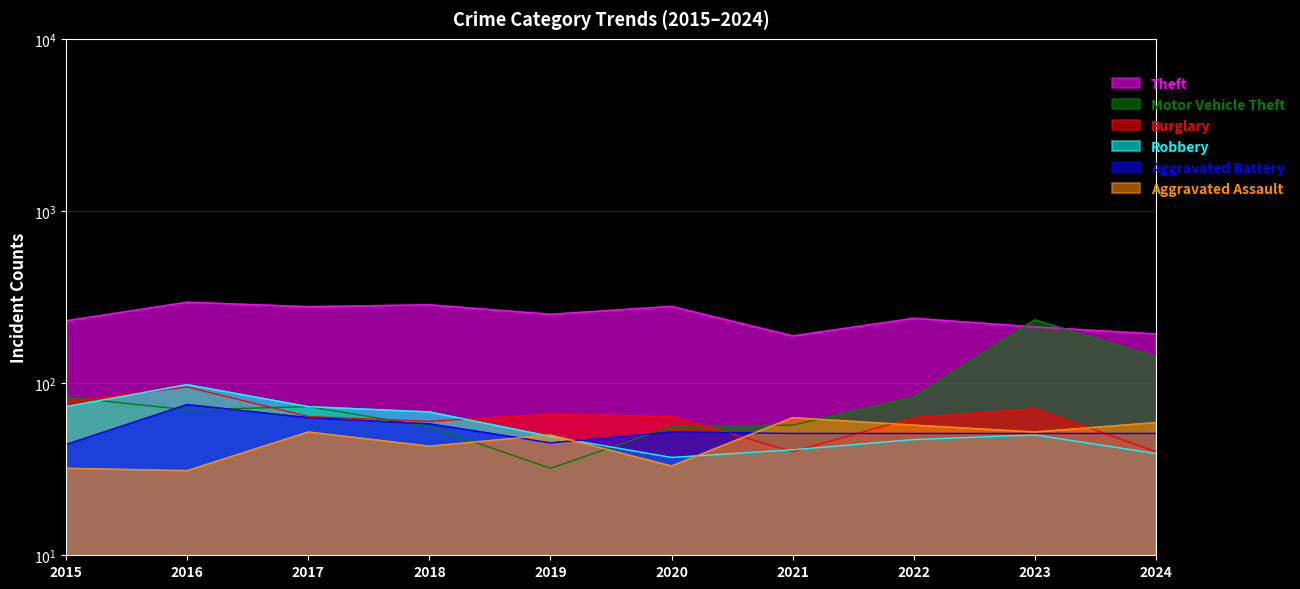

At which label is Robbery closest to 67?

2018